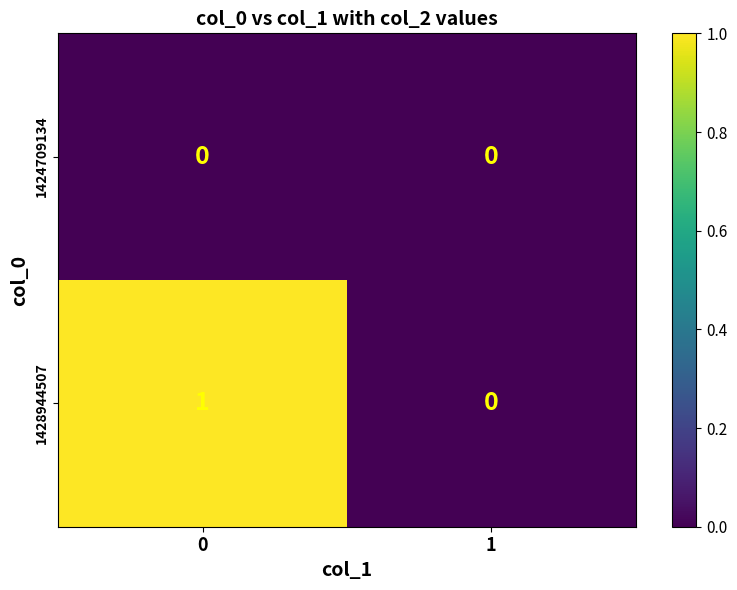

The 1428944507 series shows 1 at 0. True or false?

True